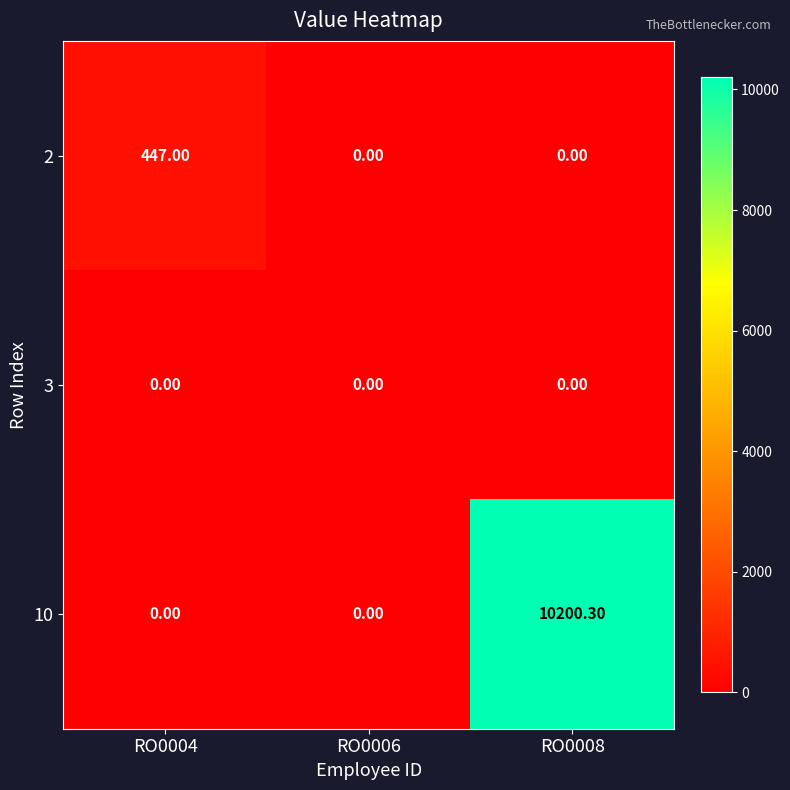

What is the total value across all series at RO0004?

447.0